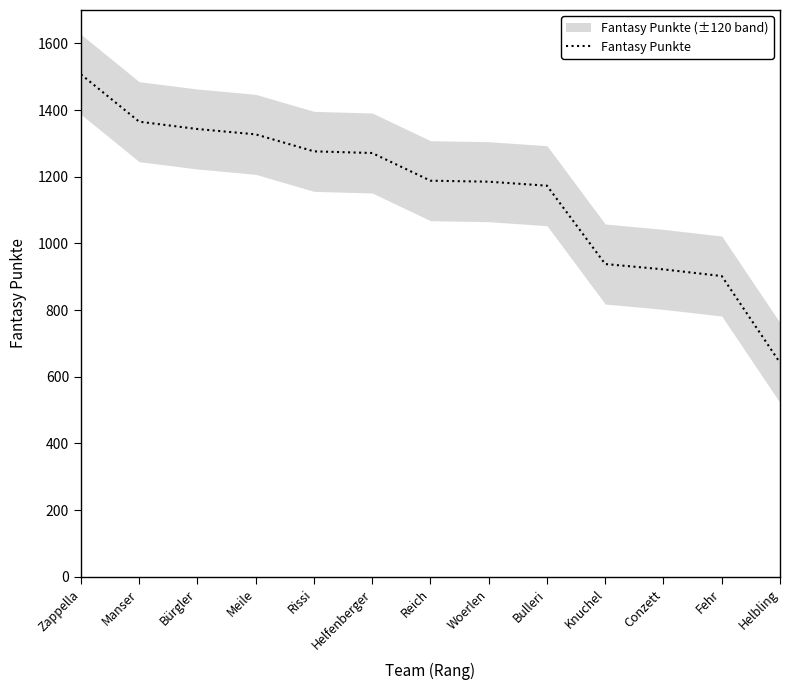

List the labels in order of value, largest first.

Zappella, Manser, Bürgler, Meile, Rissi, Helfenberger, Reich, Woerlen, Bulleri, Knuchel, Conzett, Fehr, Helbling